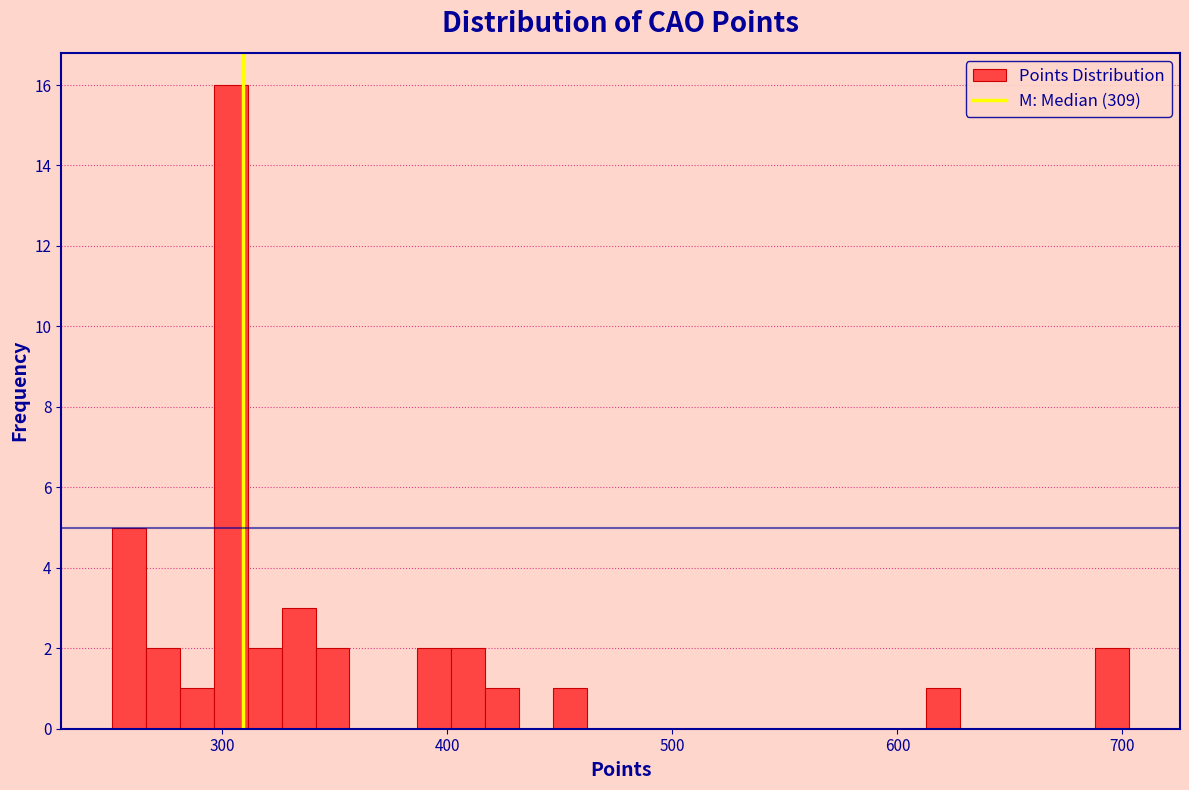

Read against the x-axis, roughly where is the centre of the tallest bar?

300